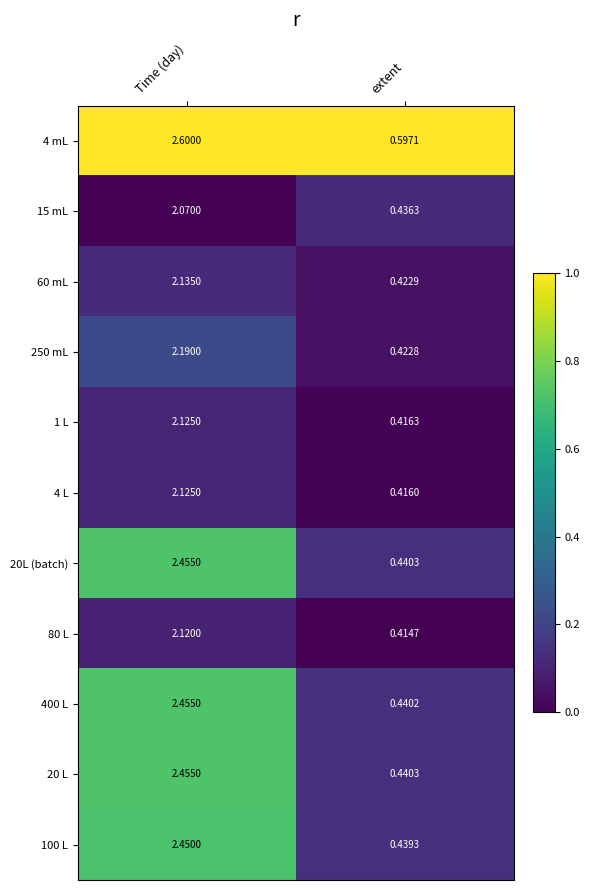

At which label is 80 L closest to 1?

extent